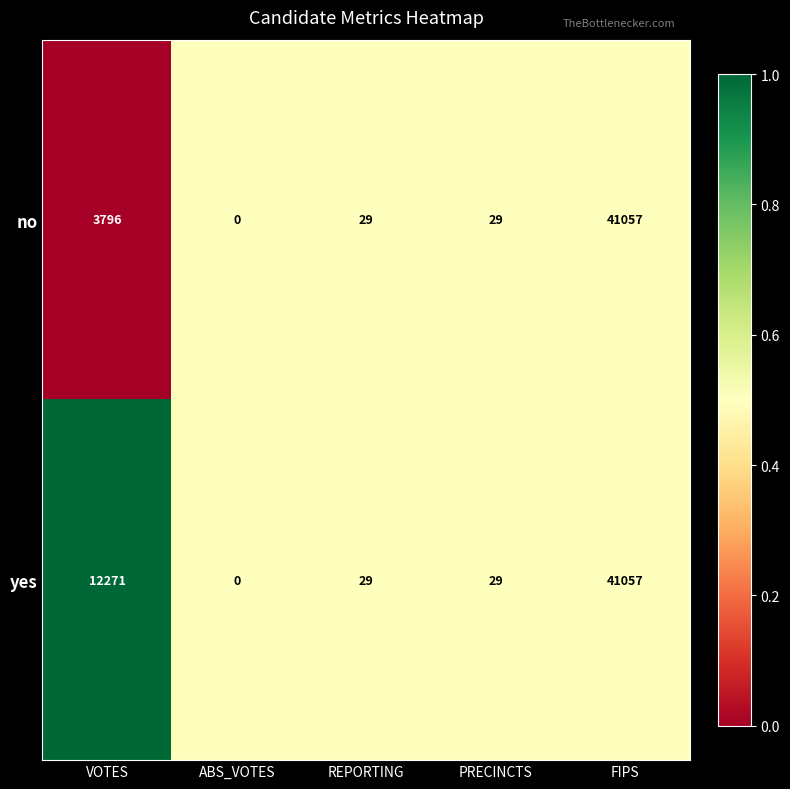

How many data points in yes are less than 29?

1